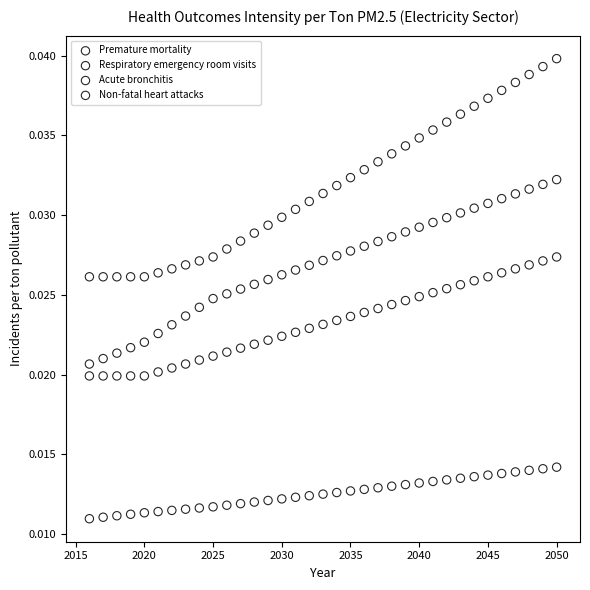

Across all data points, what is the range of X values (max minus min)?

34.0